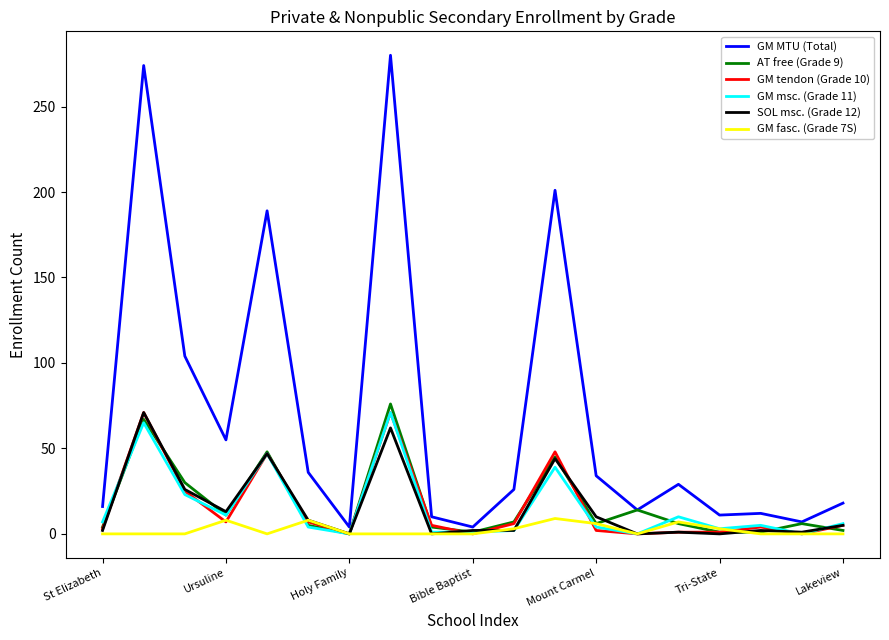

Which series has the largest range (max minus min)?

GM MTU (Total)